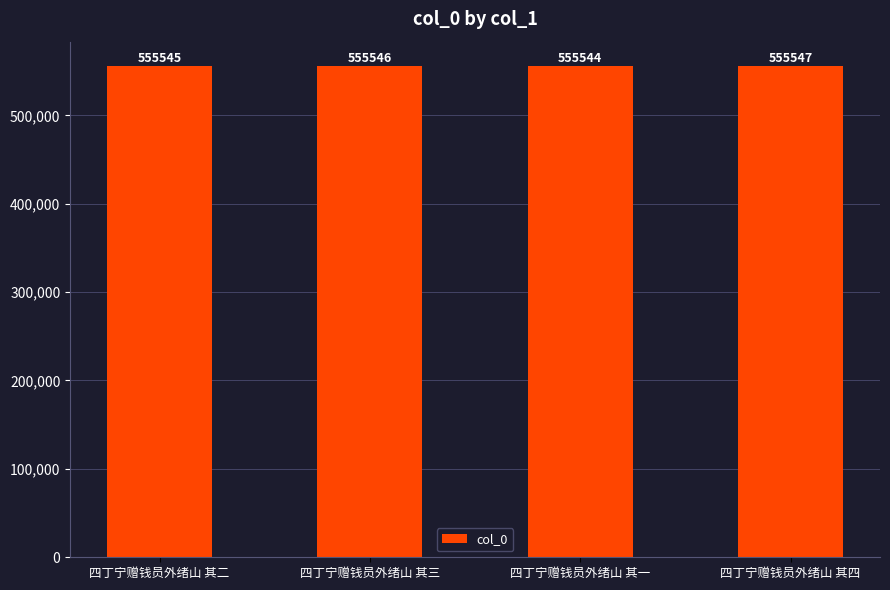

Count the number of data series in this chart.

1